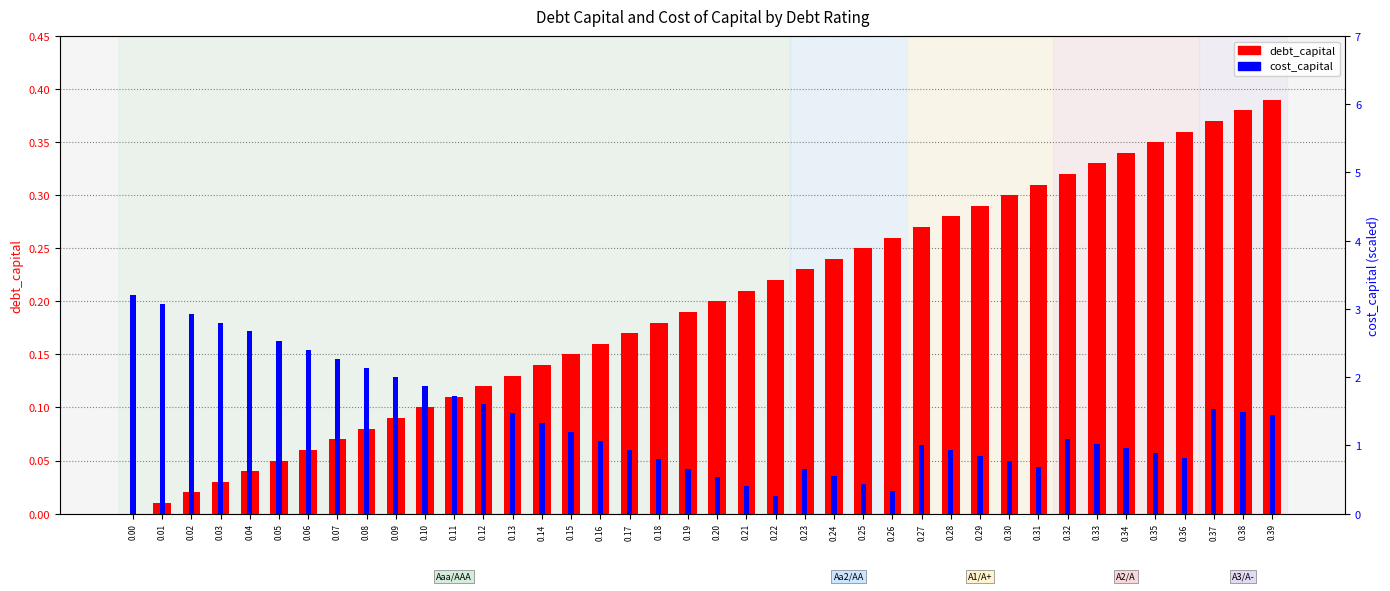

Rank the categories by cost_capital value from lowest to highest.

0.22, 0.26, 0.21, 0.25, 0.20, 0.24, 0.19, 0.23, 0.31, 0.30, 0.18, 0.36, 0.29, 0.35, 0.17, 0.28, 0.34, 0.27, 0.33, 0.16, 0.32, 0.15, 0.14, 0.39, 0.13, 0.38, 0.37, 0.12, 0.11, 0.10, 0.09, 0.08, 0.07, 0.06, 0.05, 0.04, 0.03, 0.02, 0.01, 0.00